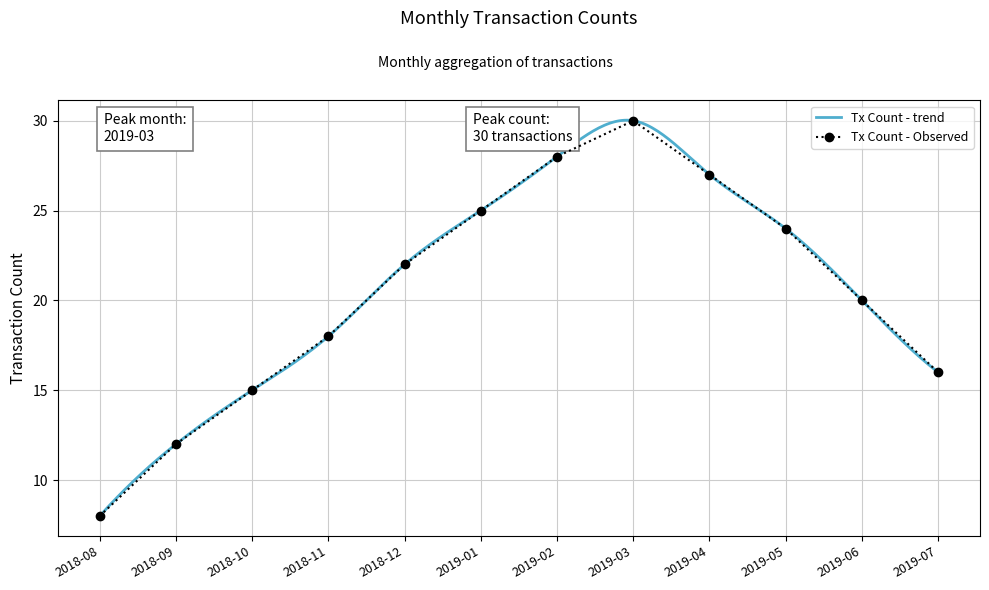

What is the change in value from 2018-12 to 2019-01?

+3